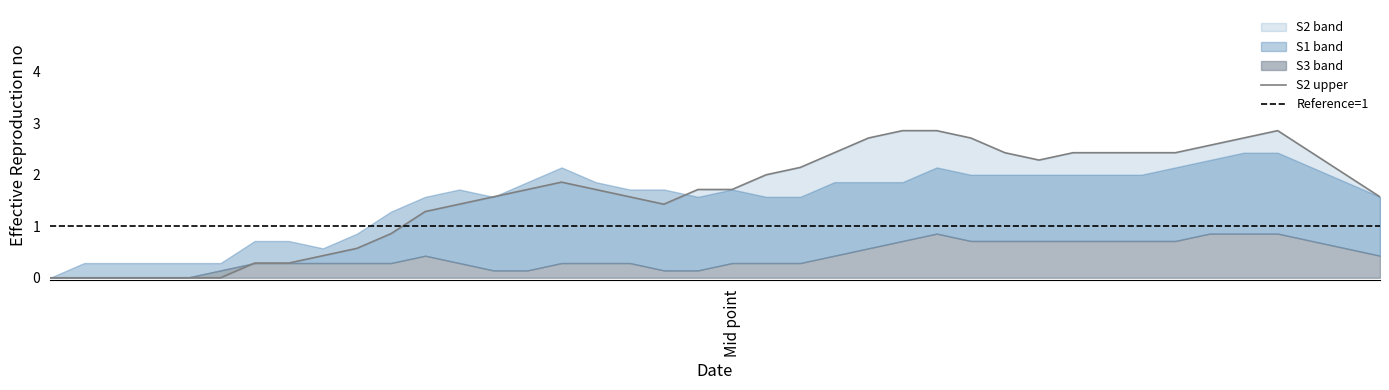

At which category does S1 reach its first local peak?

3